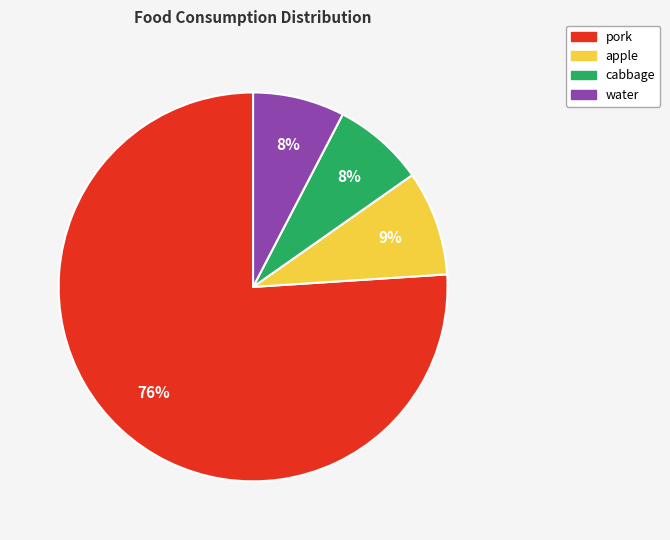

To the nearest percent, what is the average slice percentage?

25%